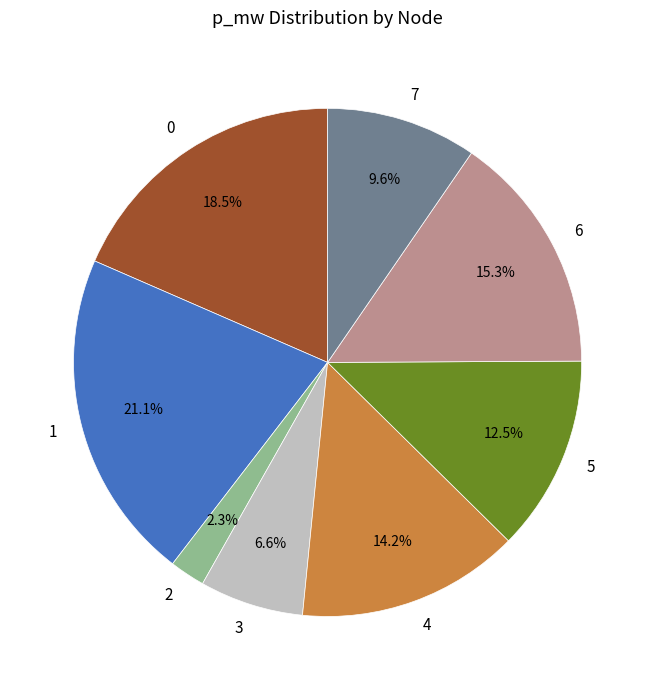

Count the number of slices in the pie.

8